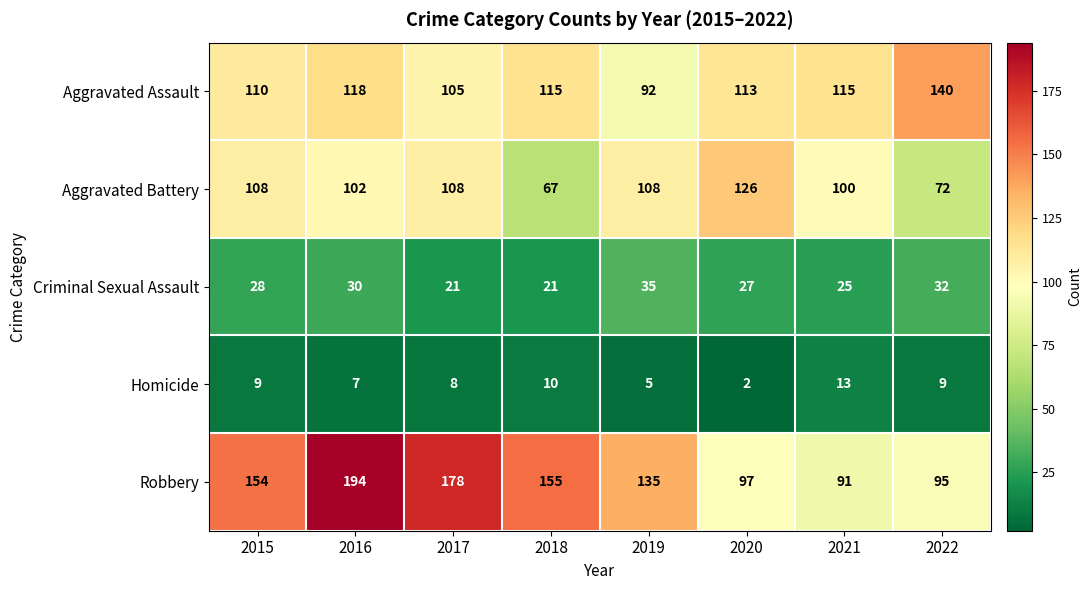

At 2022, list the series in order from smallest to largest.

Homicide, Criminal Sexual Assault, Aggravated Battery, Robbery, Aggravated Assault